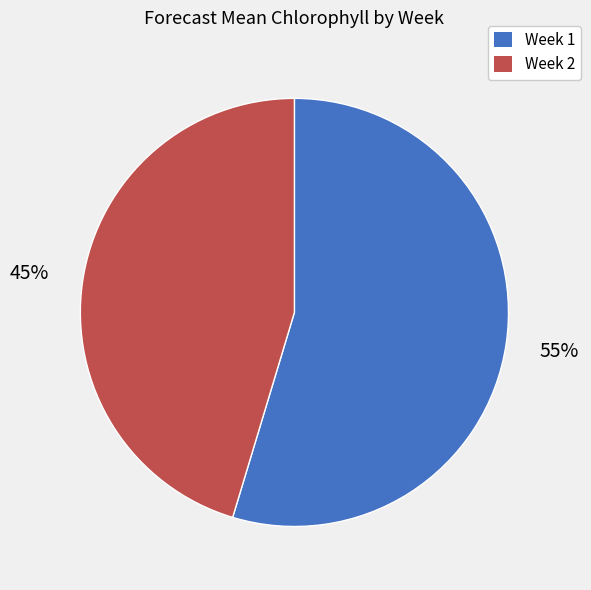

Does Week 2 represent more than half of the total?

No